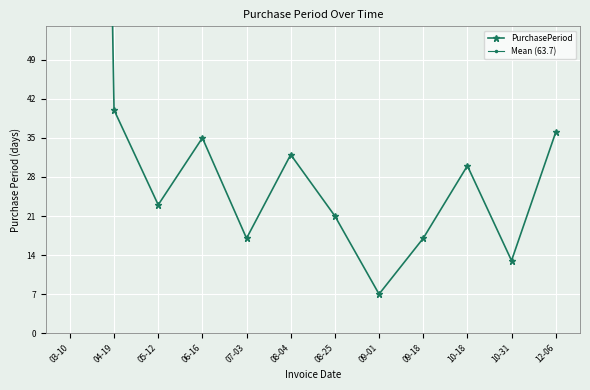

The value of PurchasePeriod at 10-18 is 30.0. True or false?

True